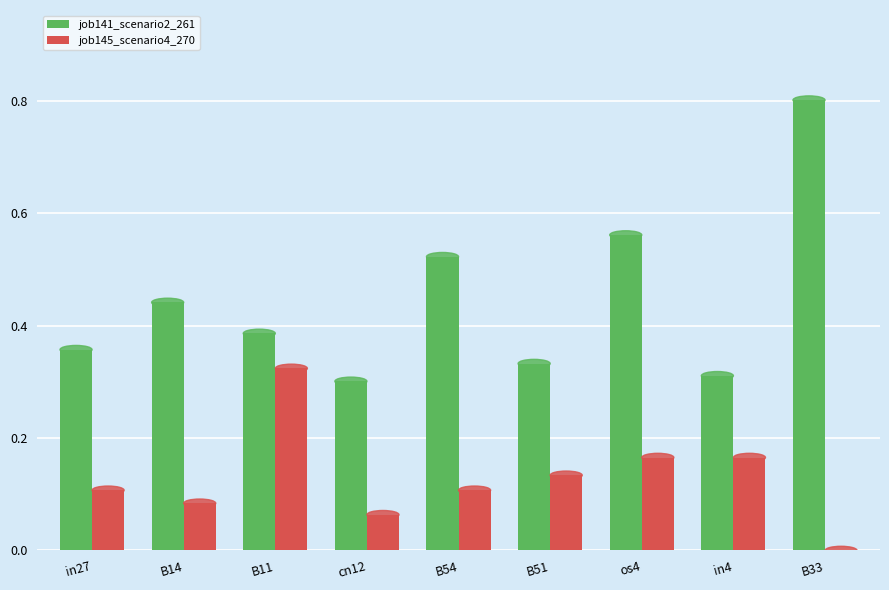

At which category is the sum across all series the highest?

B33